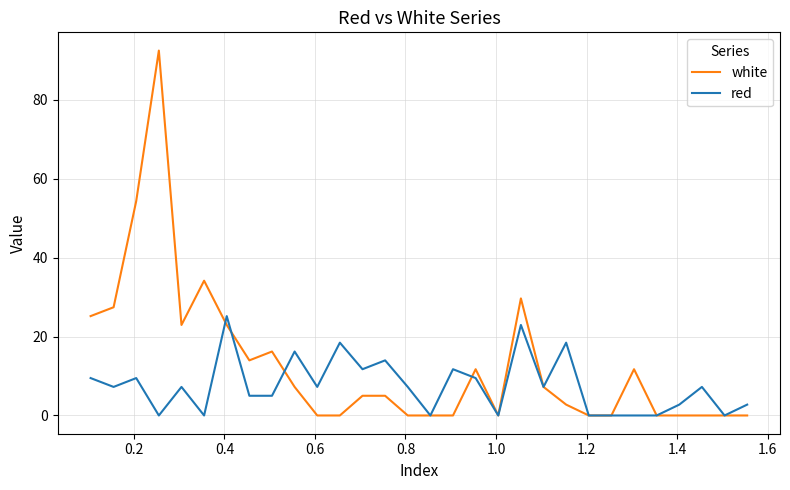

Which series has the widest spread of values?

white